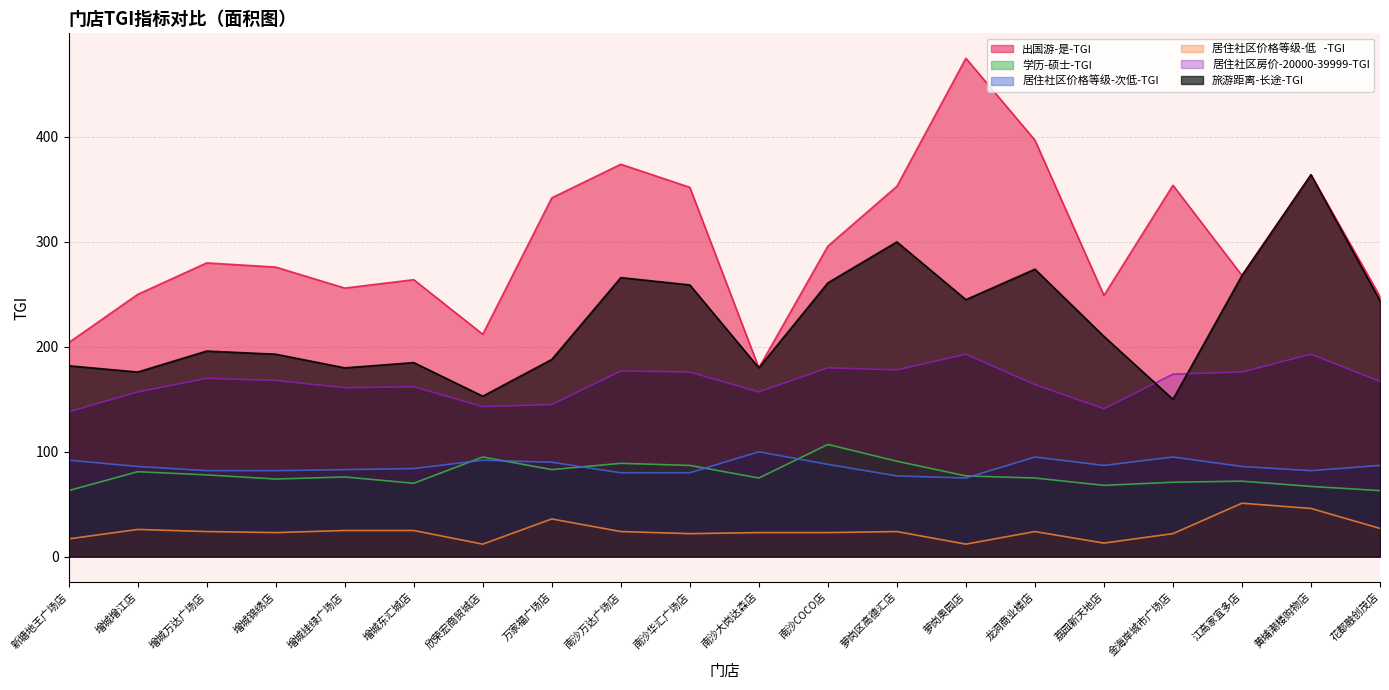

At which label does 旅游距离-长途-TGI first exceed 213?

屈臣氏(南沙万达广场店)